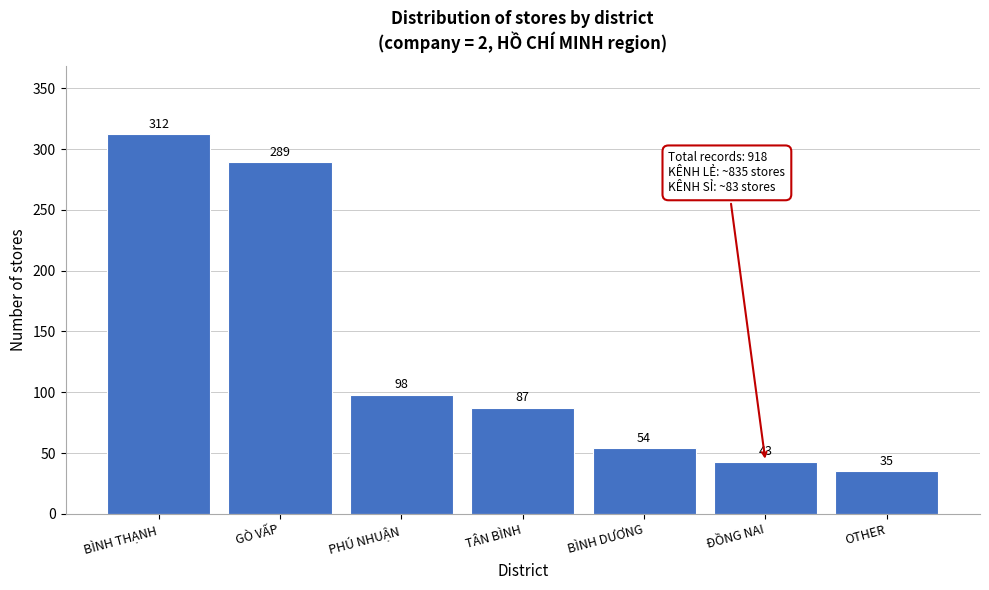

Reading right to left, what are all the values shown in this chart?

OTHER=35	ĐỒNG NAI=43	BÌNH DƯƠNG=54	TÂN BÌNH=87	PHÚ NHUẬN=98	GÒ VẤP=289	BÌNH THẠNH=312